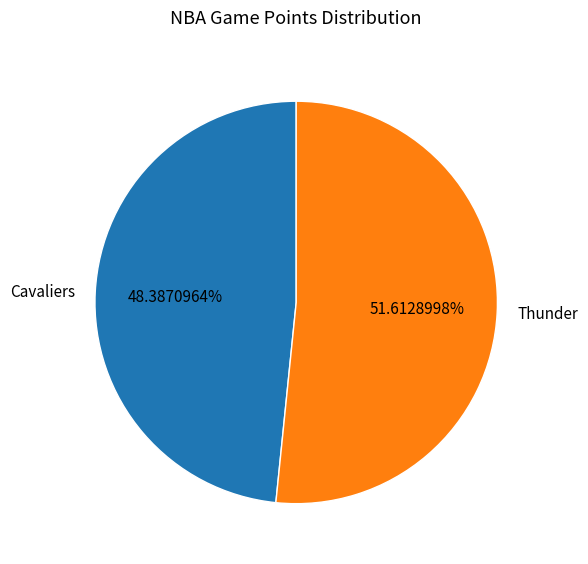

Which category has the biggest portion of the pie?

Thunder